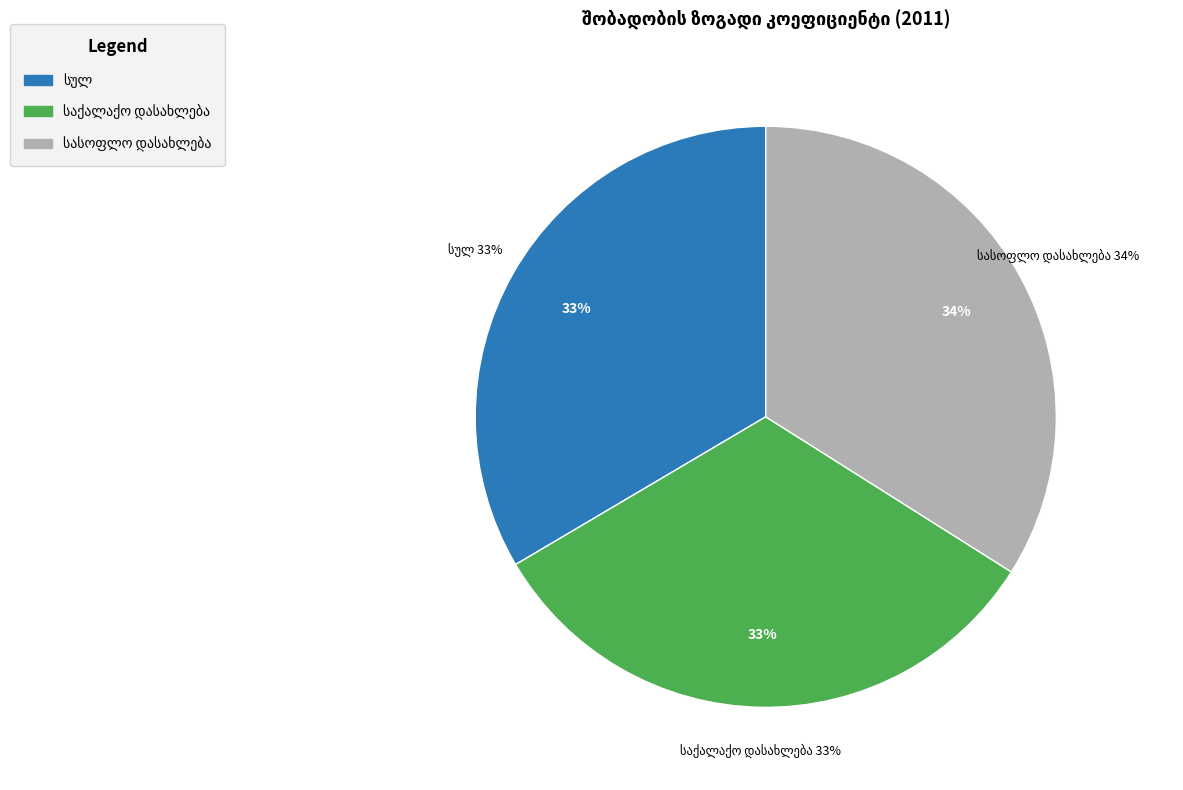

Combined, what portion of the pie is საქალაქო დასახლება and სასოფლო დასახლება?

66.5%